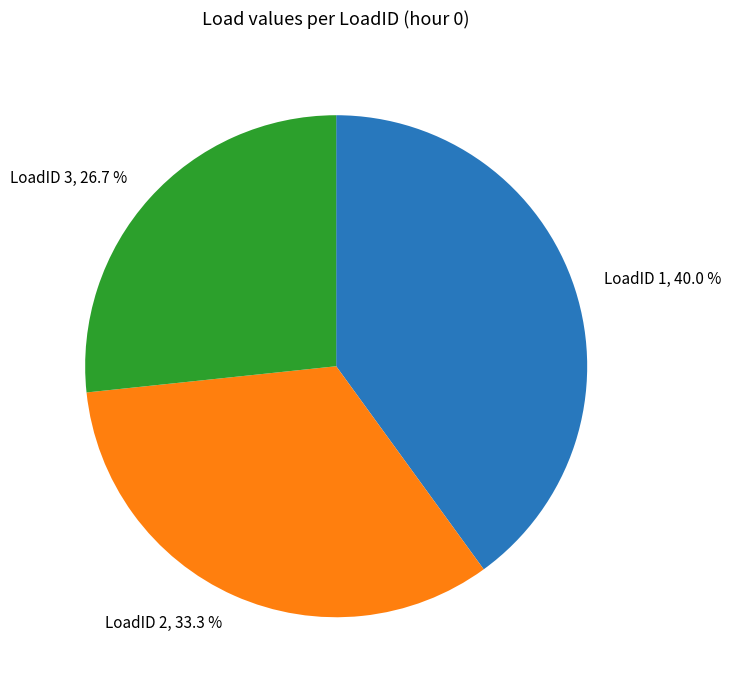

Rank the categories by value from highest to lowest.

LoadID 1, 40.0 %, LoadID 2, 33.3 %, LoadID 3, 26.7 %